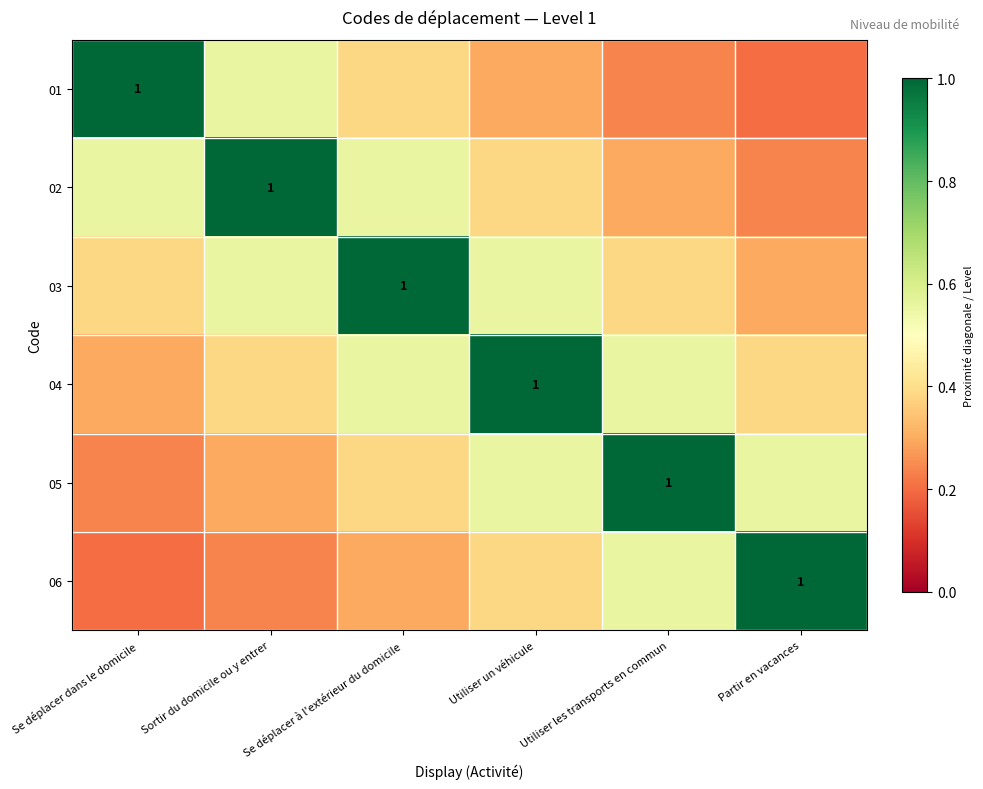

At which category is the sum across all series the highest?

Se déplacer à l'extérieur du domicile